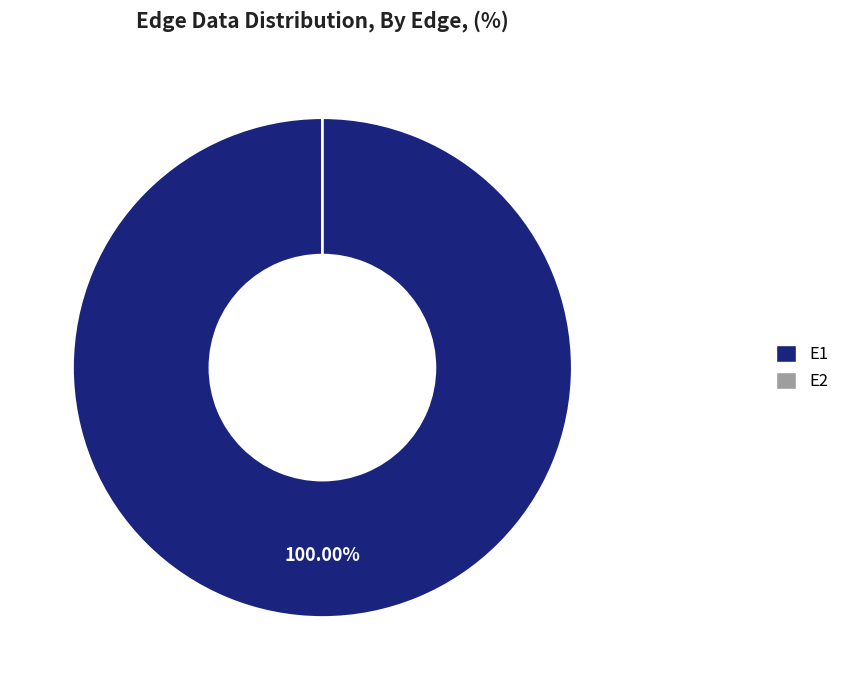

Which slice represents more than half of the pie?

E1